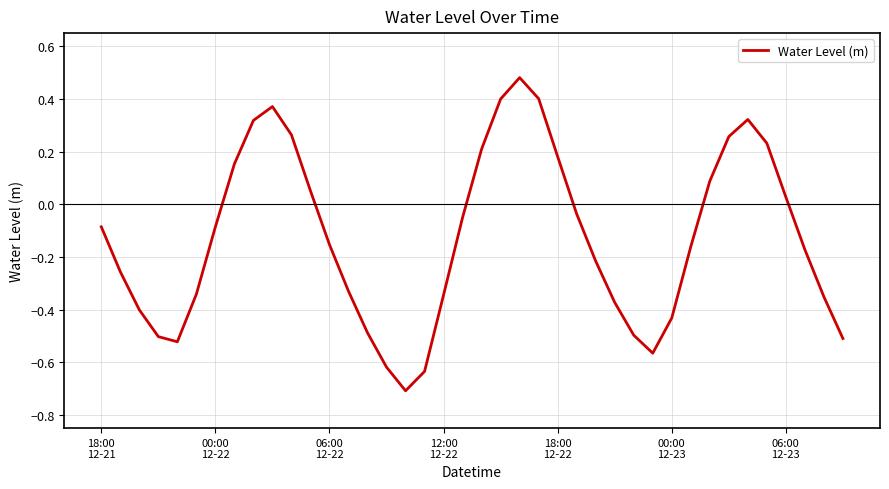

What is the difference between the maximum and minimum values?

1.2